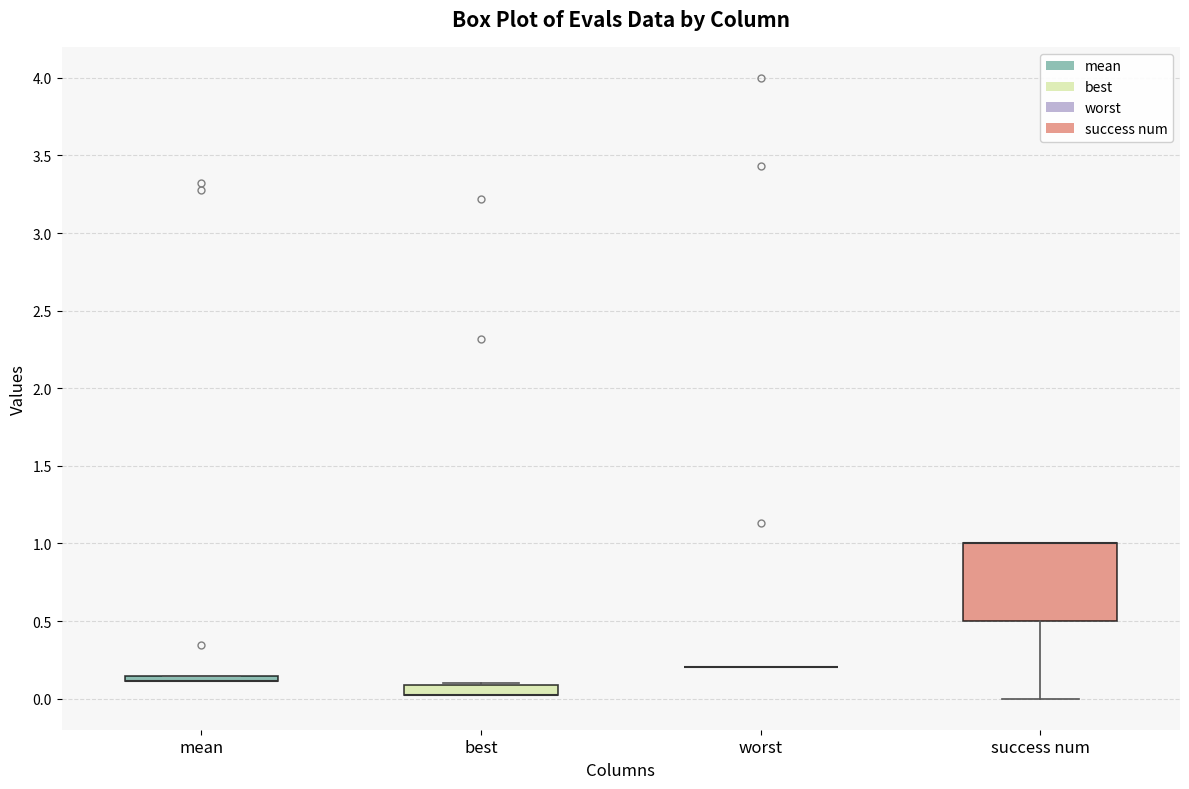

Comparing the boxes themselves (not the whiskers), which one is the tallest?

success num